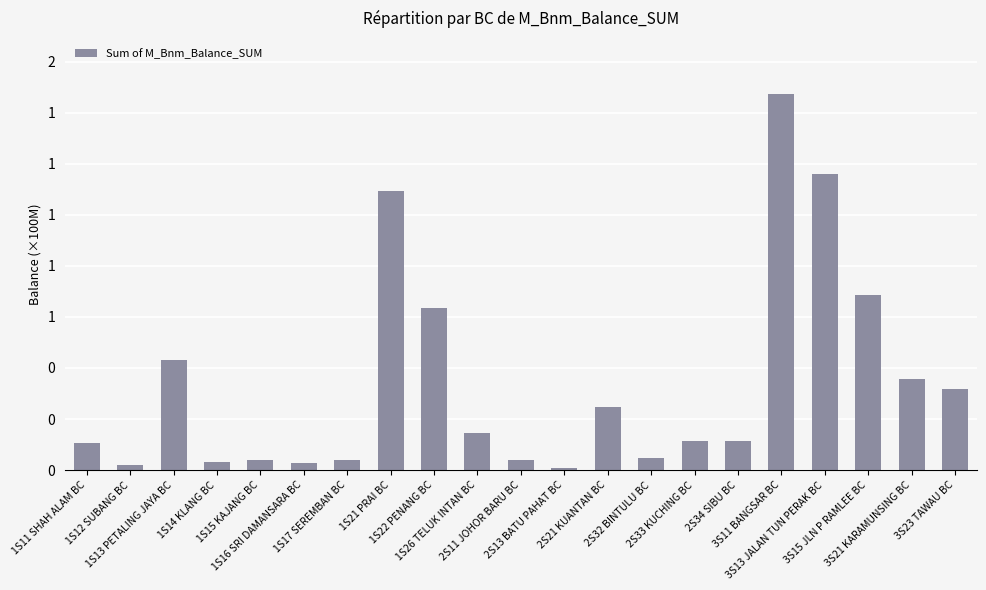

Does the chart contain any negative values?

No